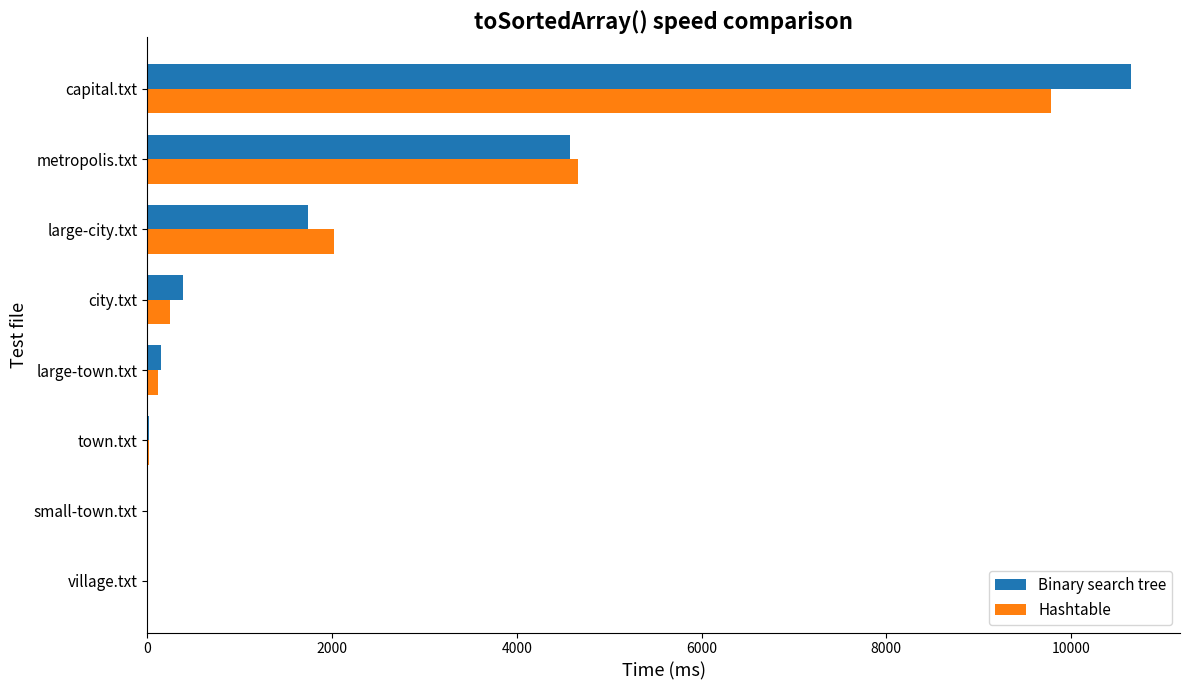

What is the greatest value displayed?

10647